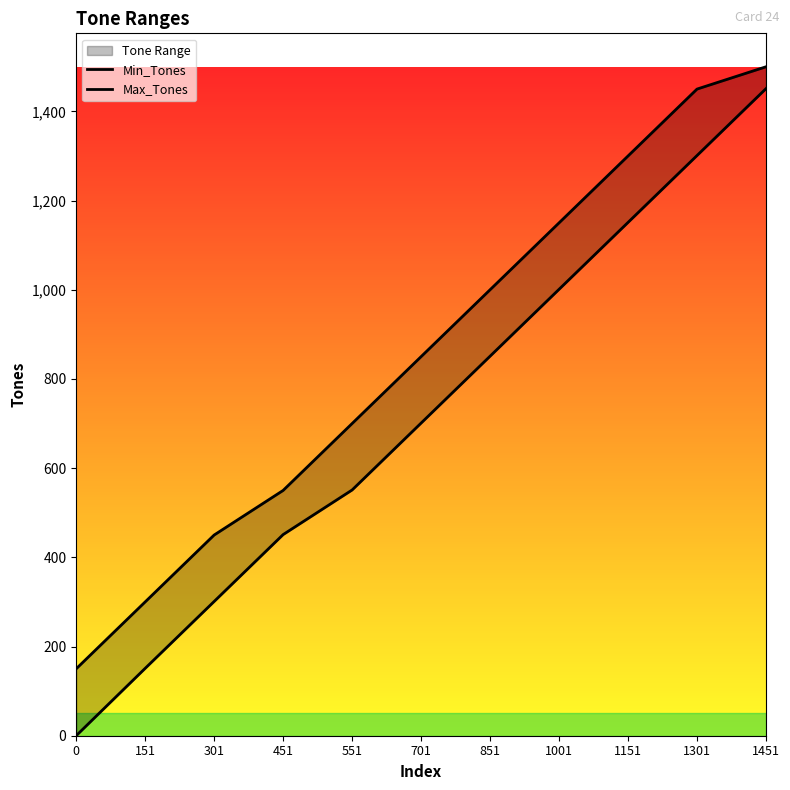

What are all the series names shown in the legend?

Min_Tones, Max_Tones